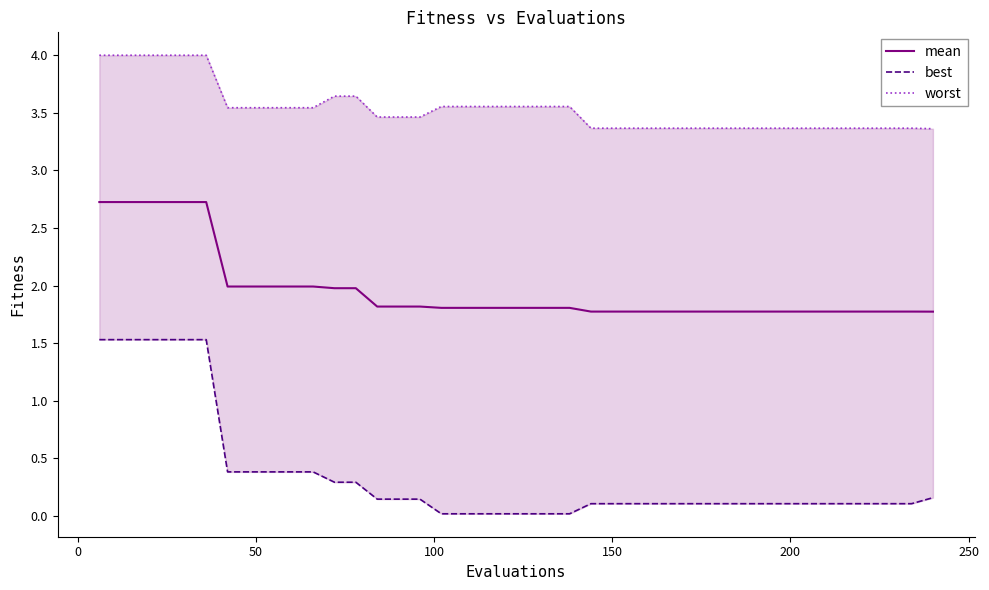

What is the maximum value for best?

1.5